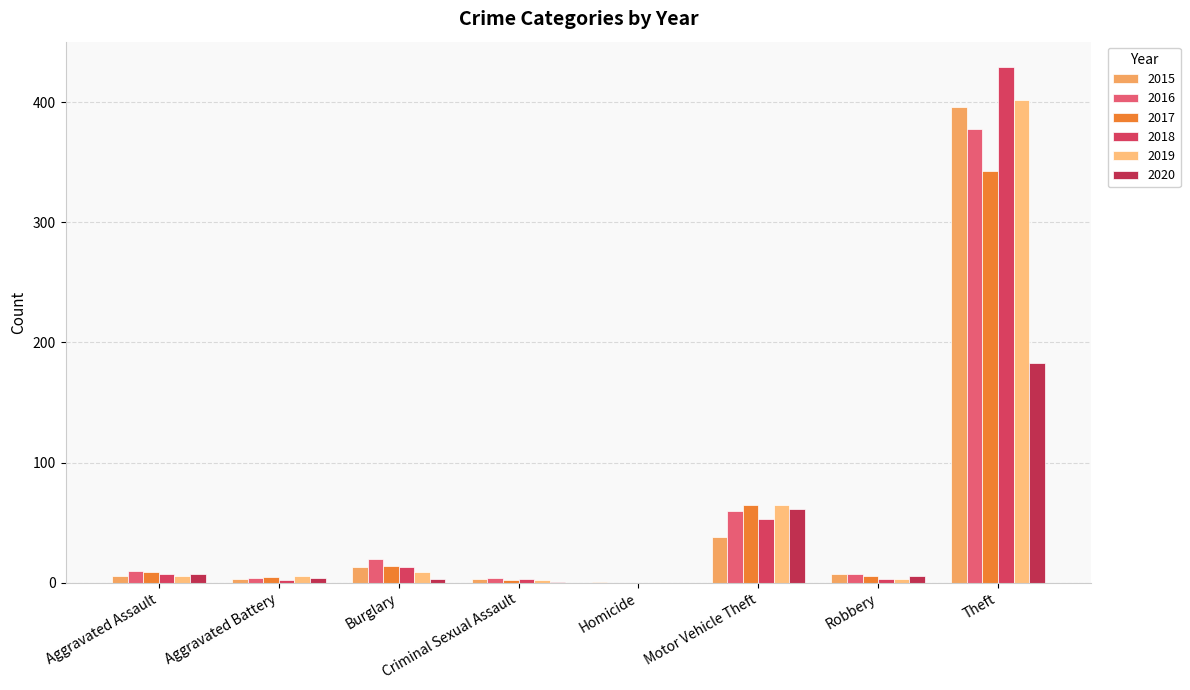

How many categories are shown in the chart?

8